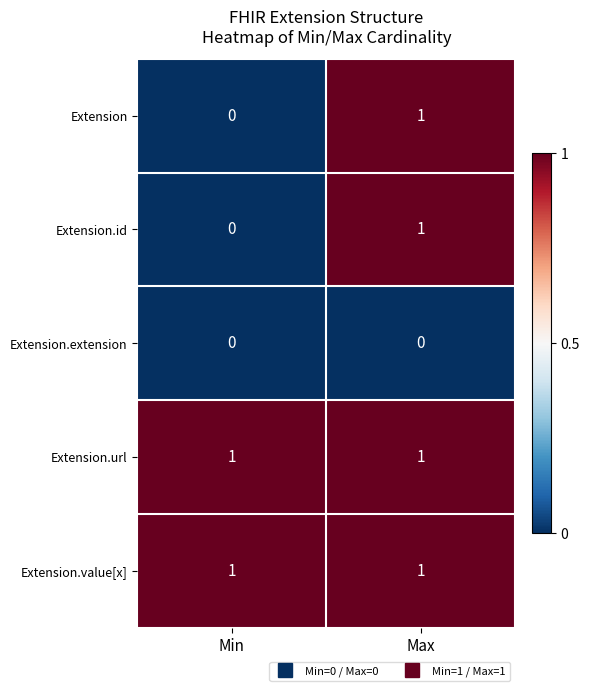

Is the value of Extension at Min greater than the value of Extension.url at Min?

No